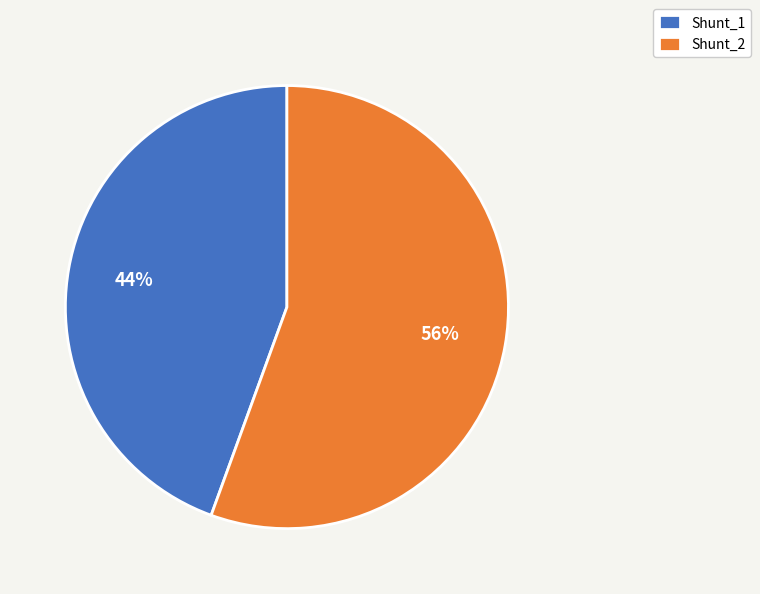

What is the smallest slice in the pie chart?

Shunt_1